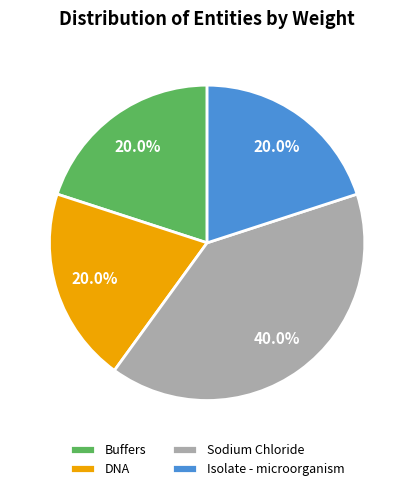

Does Isolate - microorganism account for over 50% of the chart?

No